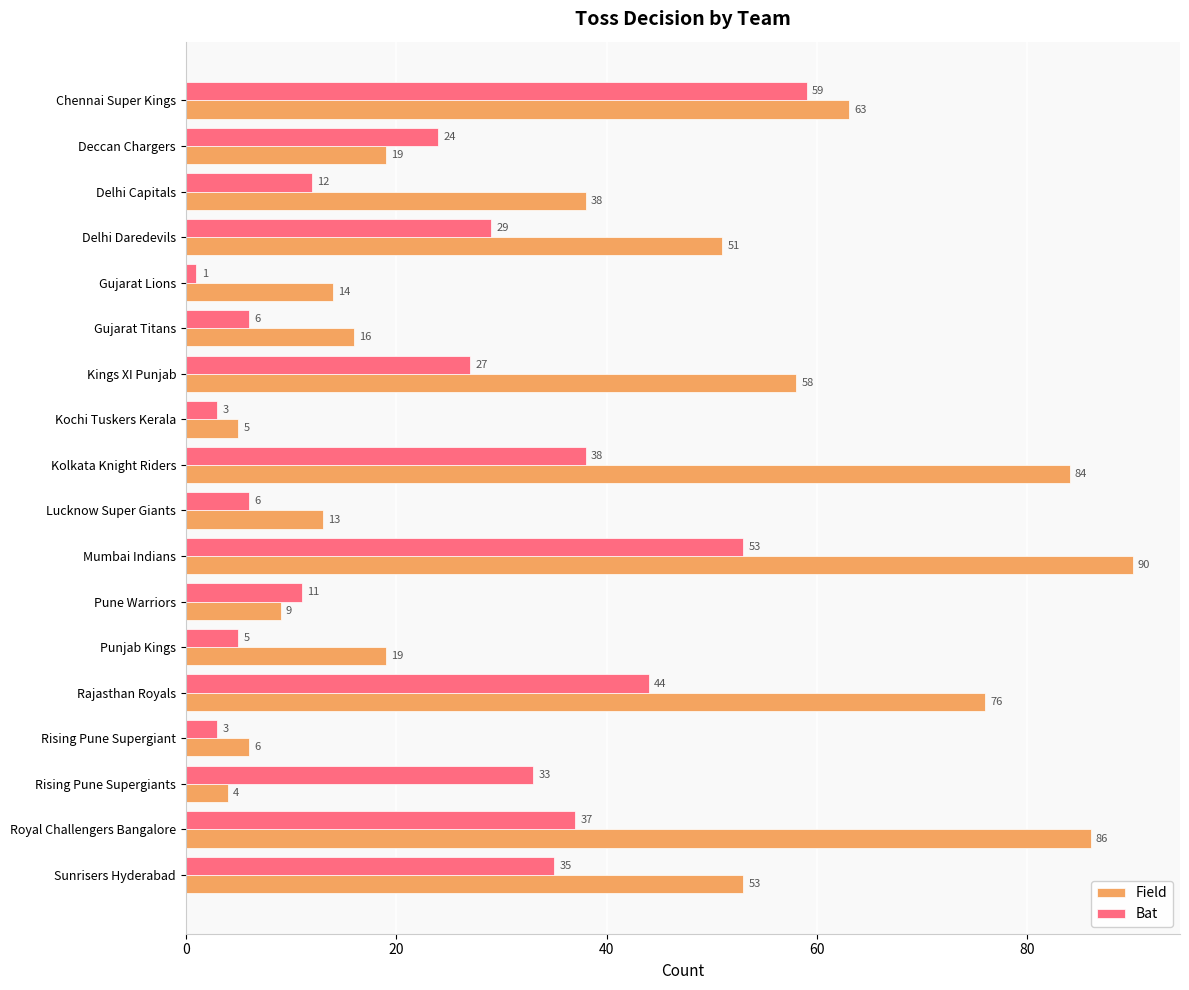

List the series in order of their peak value, lowest first.

Bat, Field